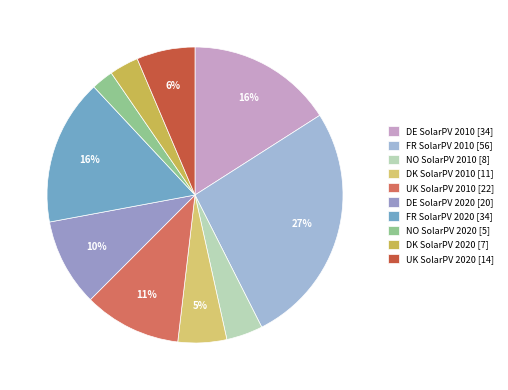

To the nearest percent, what portion does DE SolarPV 2010 represent?

16%